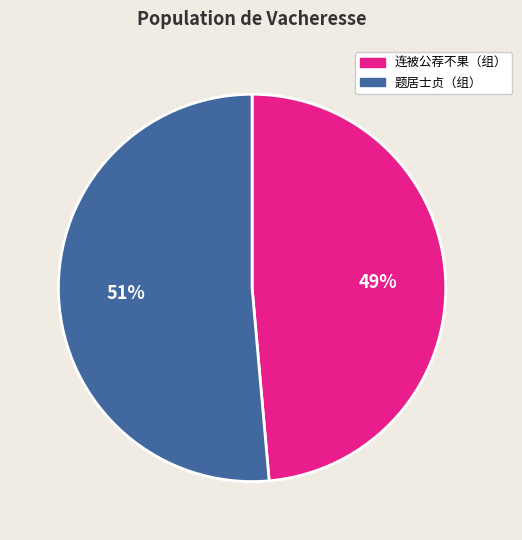

Does any single category account for the majority?

Yes